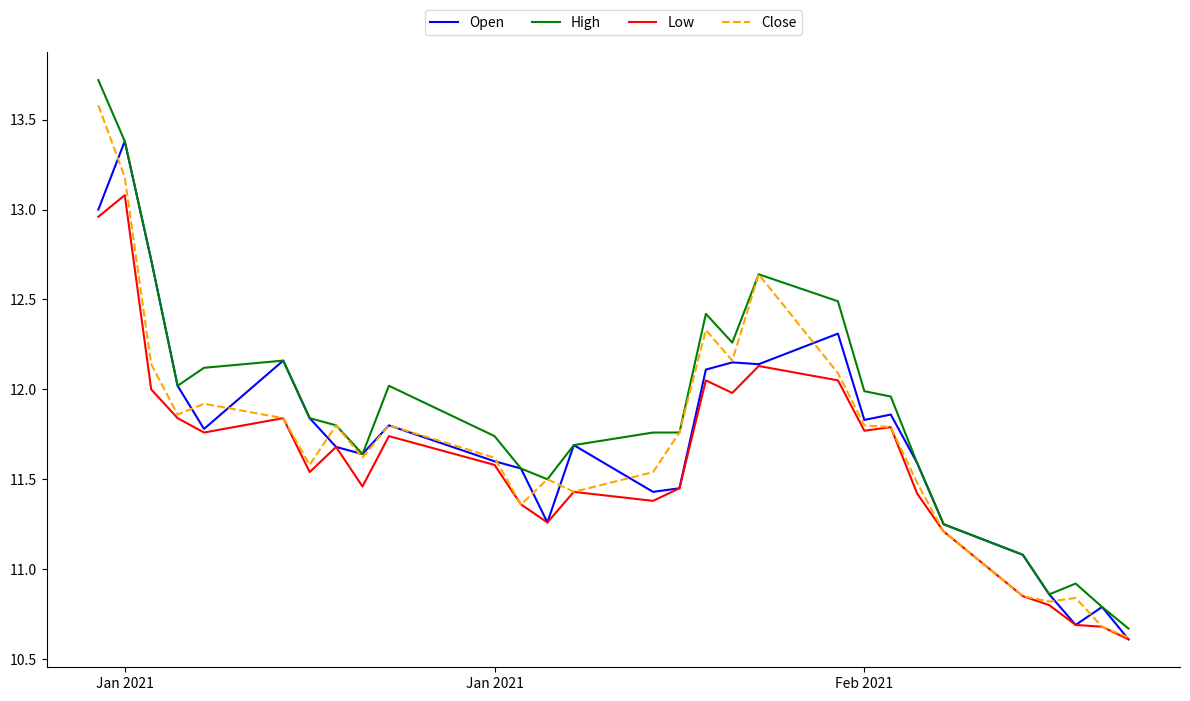

Which series has the widest spread of values?

High